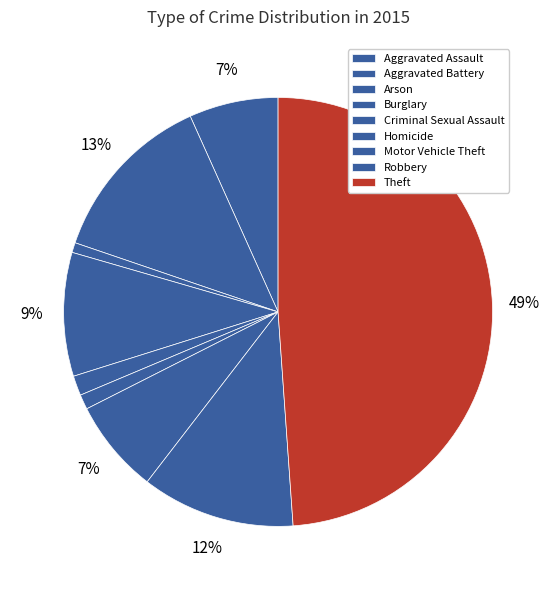

What percentage is NOT represented by Motor Vehicle Theft?

92.9%